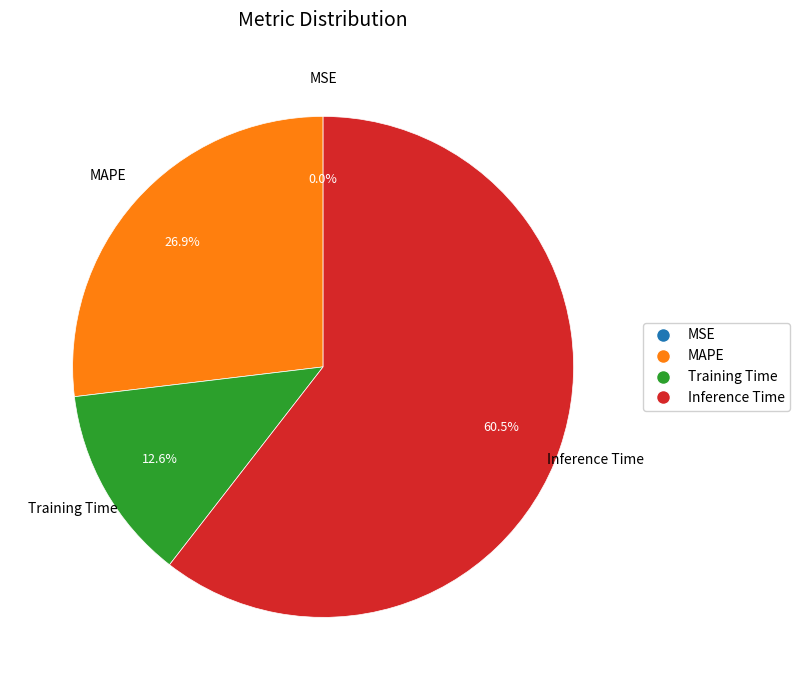

Does any single category account for the majority?

Yes